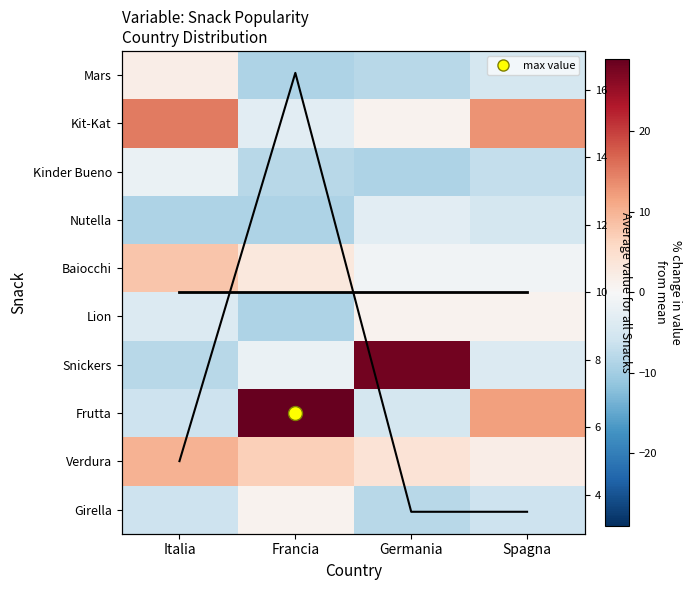

Which category has the lowest value in the Frutta series?

Italia